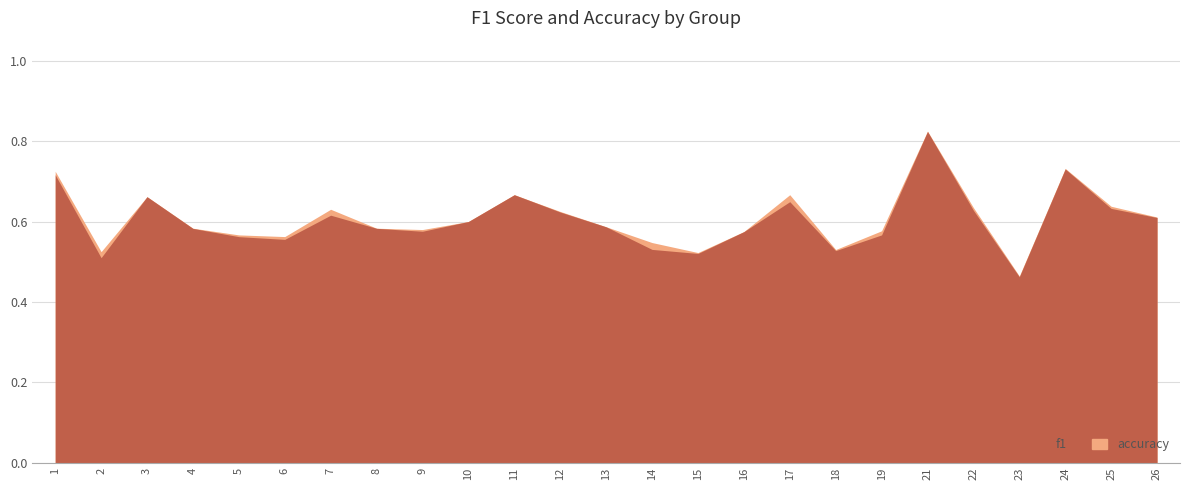

Reading left to right, what are all the values shown in this chart?

f1: 1=0.7	2=0.5	3=0.7	4=0.6	5=0.6	6=0.6	7=0.6	8=0.6	9=0.6	10=0.6	11=0.7	12=0.6	13=0.6	14=0.5	15=0.5	16=0.6	17=0.6	18=0.5	19=0.6	21=0.8	22=0.6	23=0.5	24=0.7	25=0.6	26=0.6
accuracy: 1=0.7	2=0.5	3=0.7	4=0.6	5=0.6	6=0.6	7=0.6	8=0.6	9=0.6	10=0.6	11=0.7	12=0.6	13=0.6	14=0.5	15=0.5	16=0.6	17=0.7	18=0.5	19=0.6	21=0.8	22=0.6	23=0.5	24=0.7	25=0.6	26=0.6